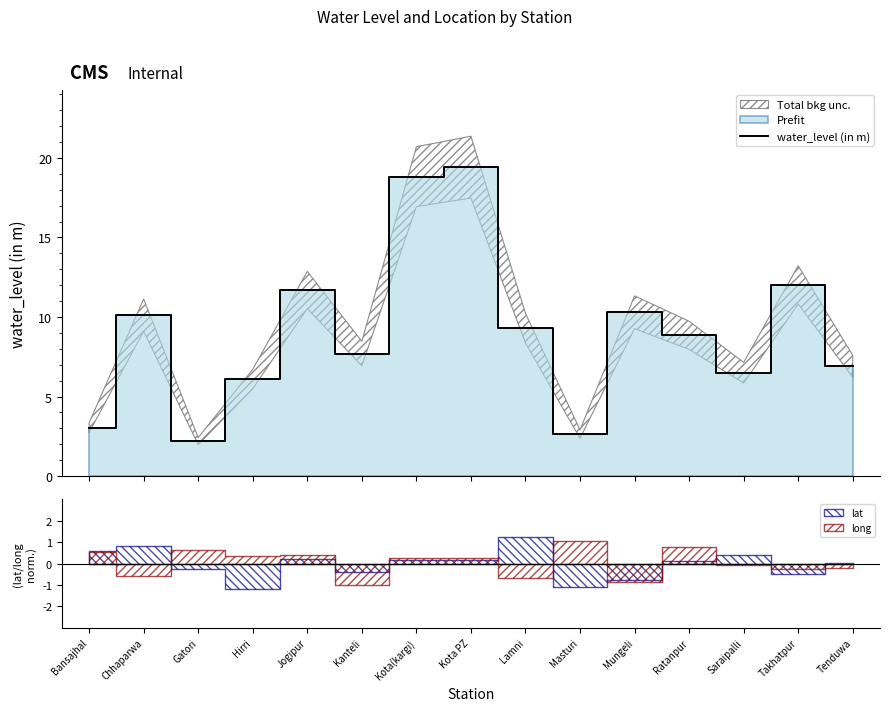

Reading left to right, transcribe all the data shown in this chart.

3.0	10.1	2.2	6.1	11.7	7.7	18.8	19.4	9.3	2.6	10.3	8.8	6.5	12.0	6.9